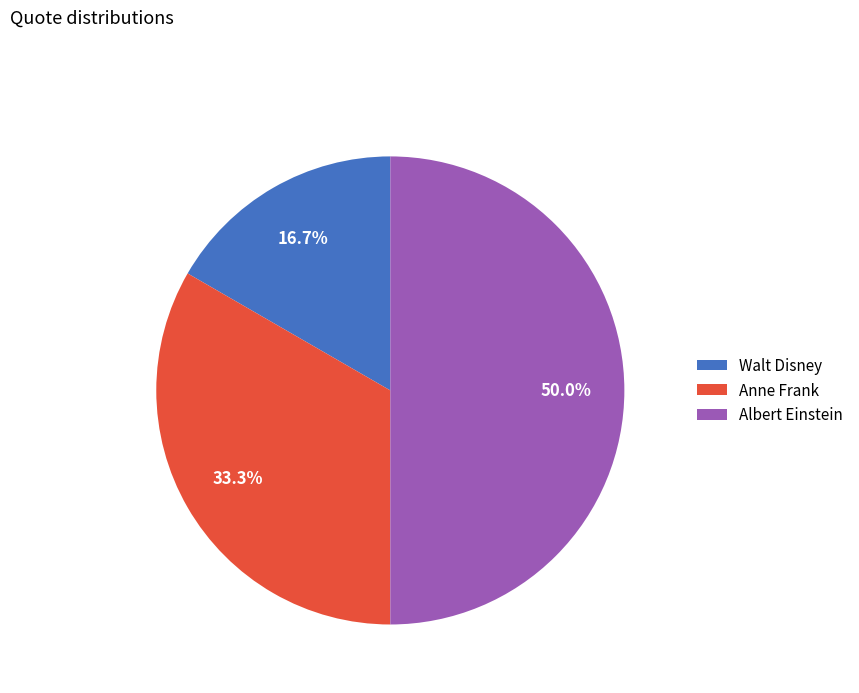

How many segments does this pie chart have?

3